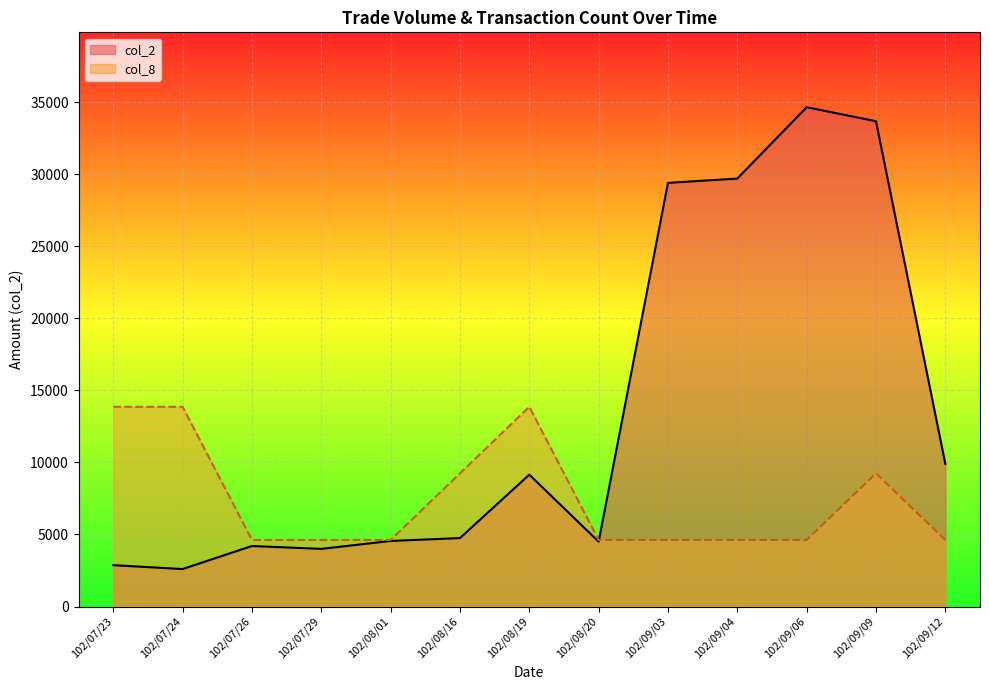

After their last crossing, which series has the higher values: col_8 or col_2?

col_2